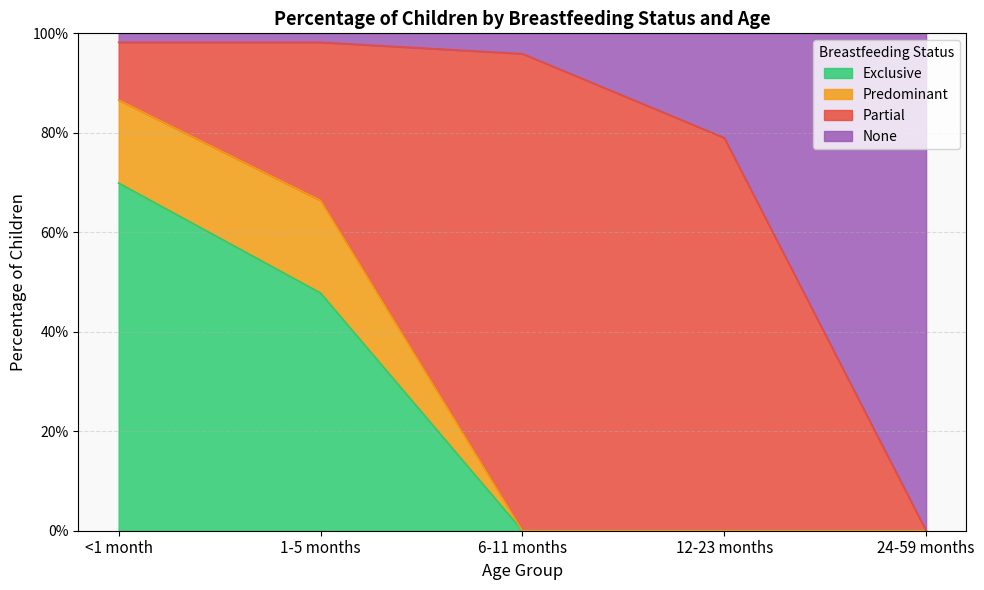

Does the chart have visible grid lines?

Yes